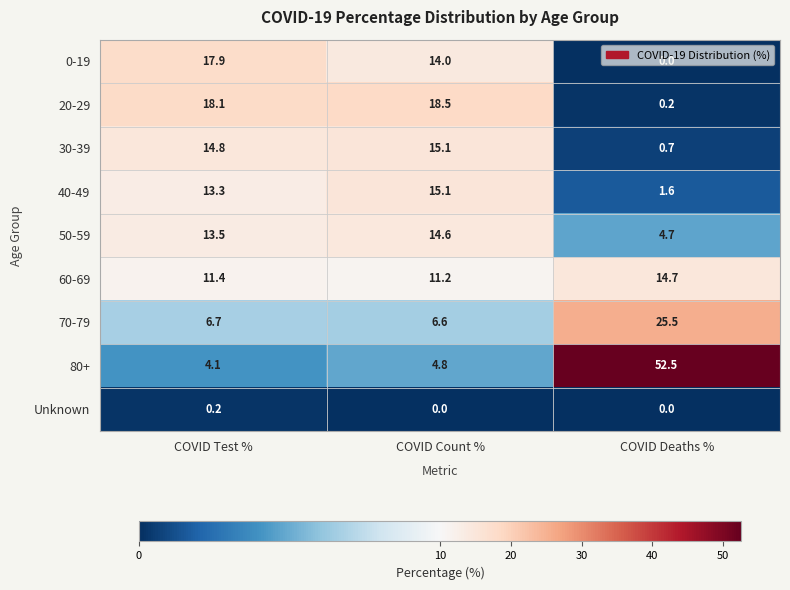

What is the lowest value of the 80+ series?

4.1